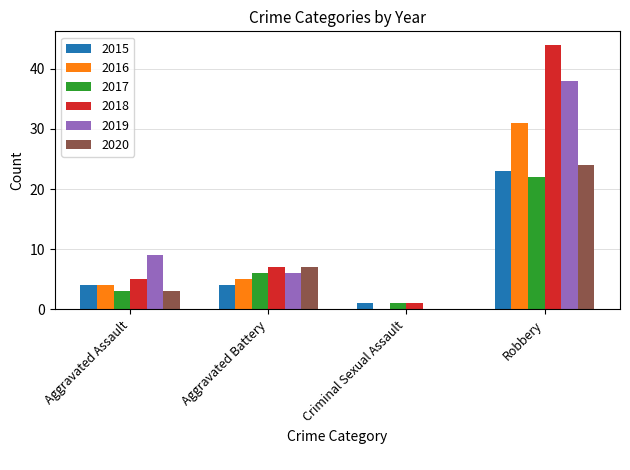

Is the value of 2018 at Aggravated Battery greater than the value of 2016 at Criminal Sexual Assault?

Yes